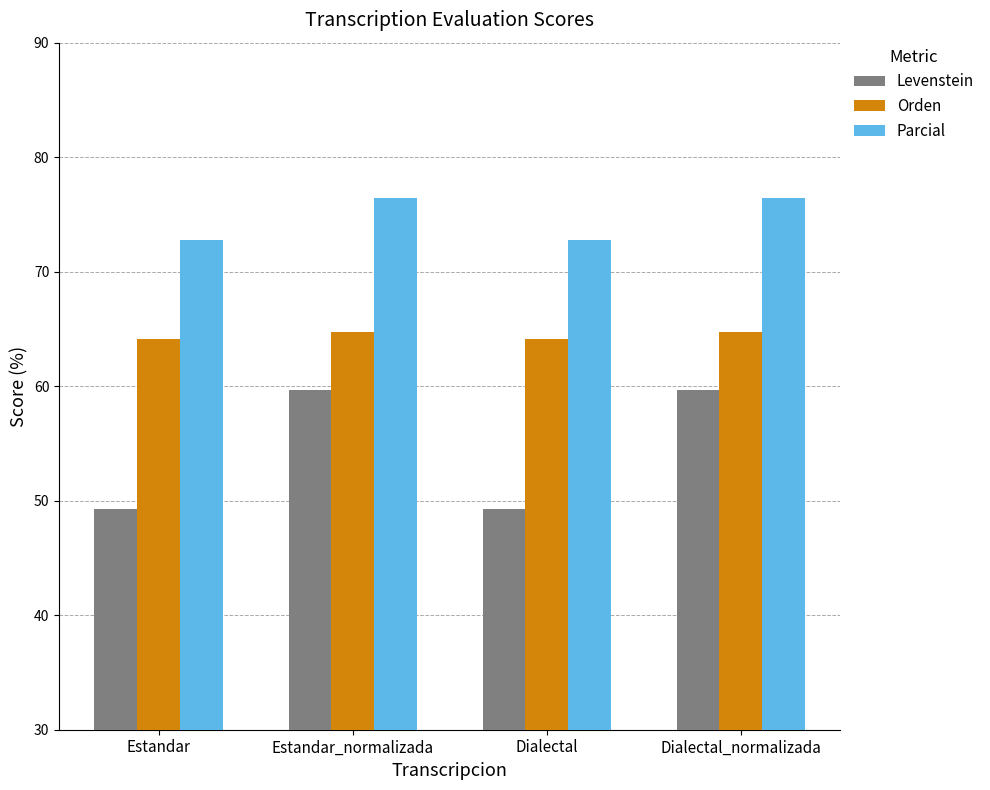

At Estandar, list the series in order from smallest to largest.

Levenstein, Orden, Parcial